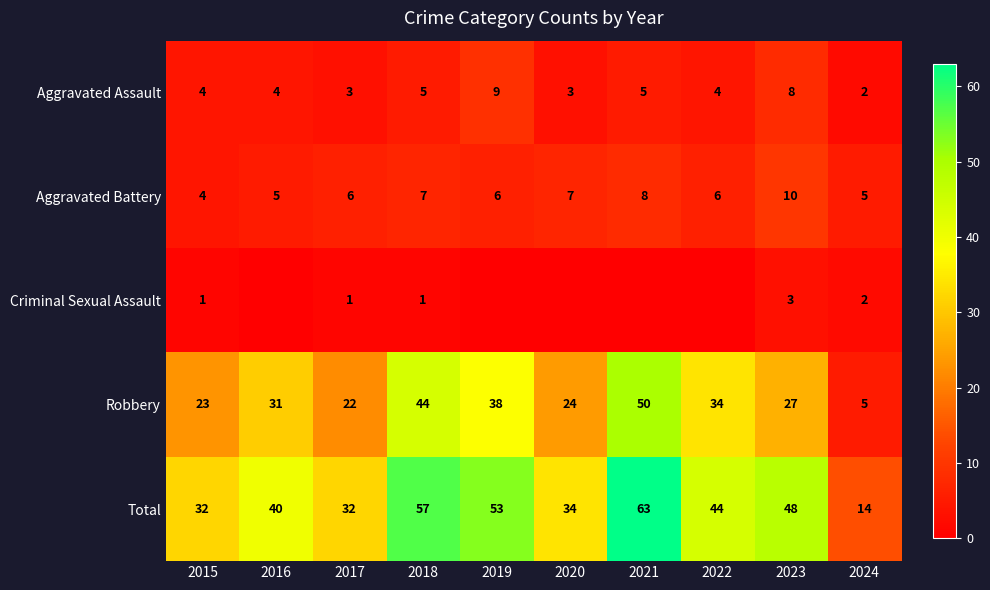

What is the difference between the highest and lowest values at 2020?

34